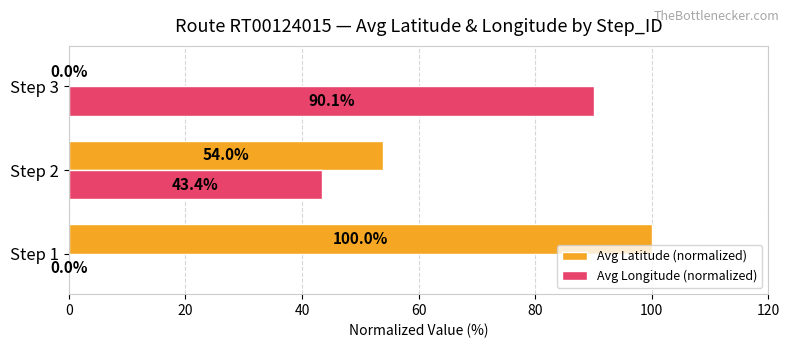

Where is Avg Longitude (normalized) nearest to the value 45?

Step 2